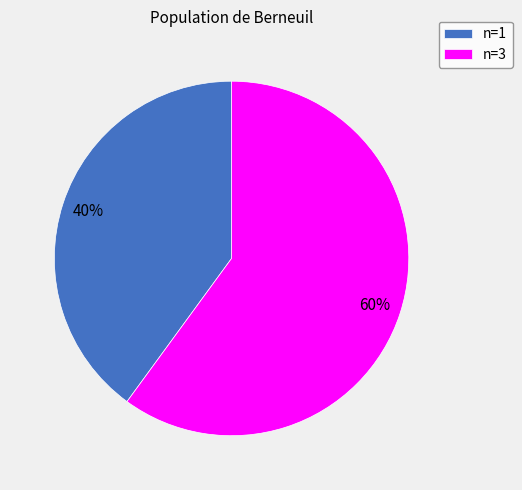

How many segments does this pie chart have?

2